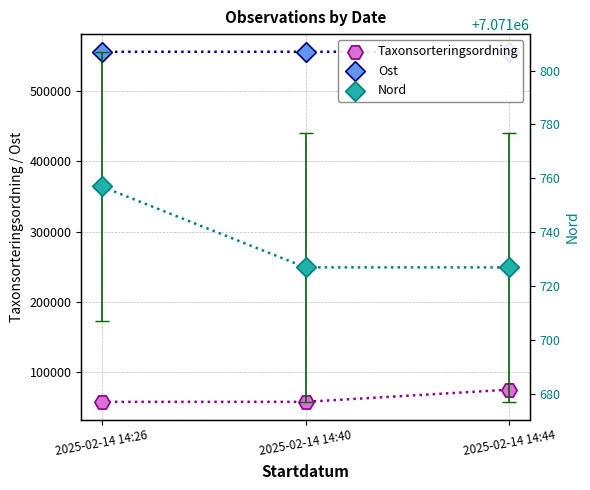

At how many categories does at least one series exceed 6405185?

3